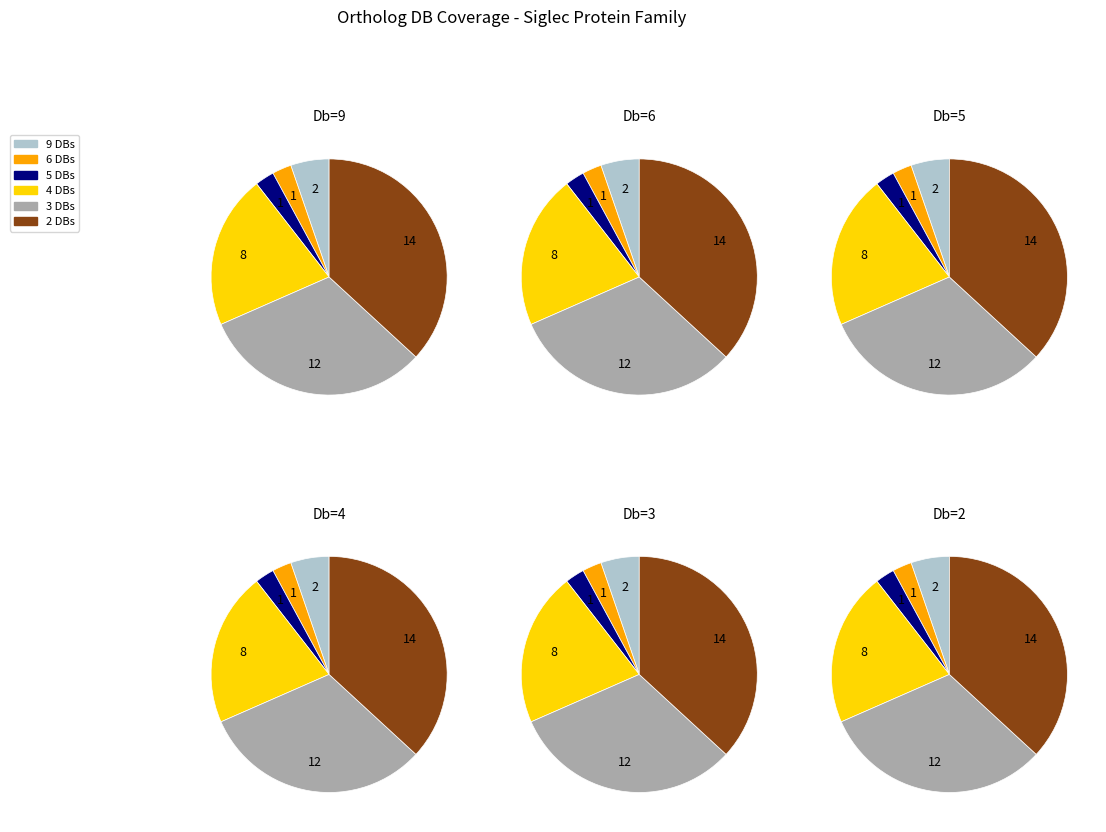

How many slices are in this pie chart?

6